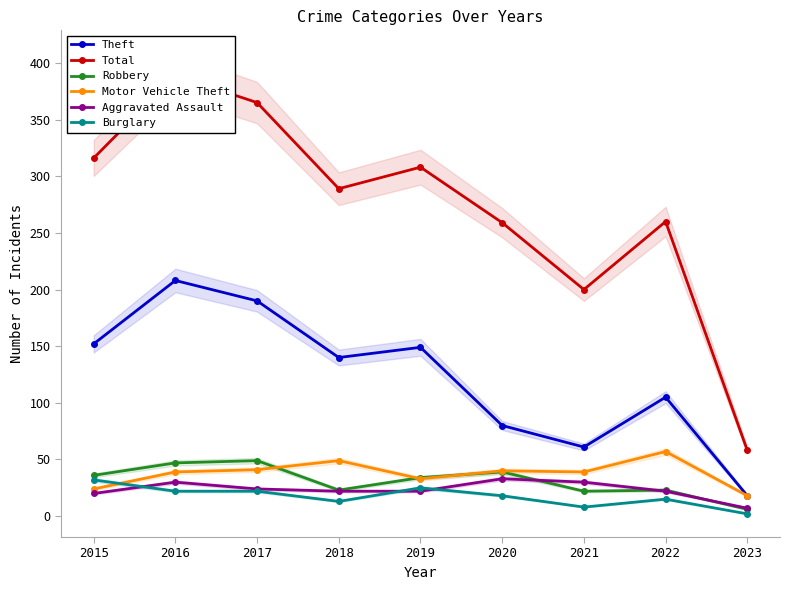

What is the sum of the Motor Vehicle Theft values at 2018 and 2017?

90